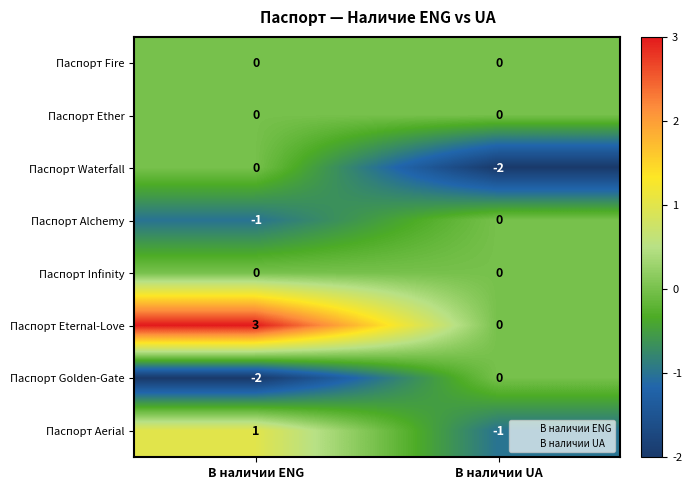

Which series has the largest range (max minus min)?

Паспорт Eternal-Love